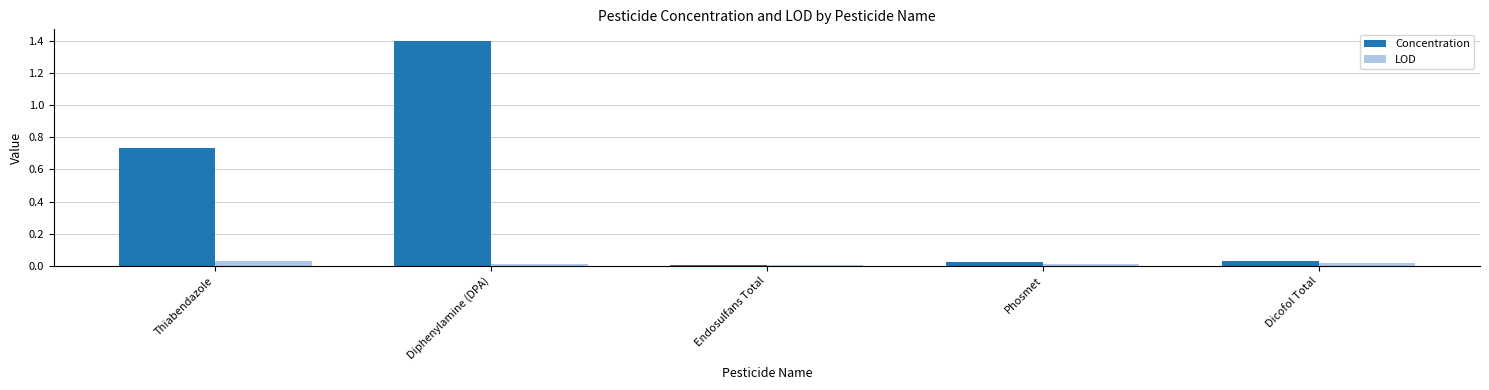

Count the number of categories in the chart.

5